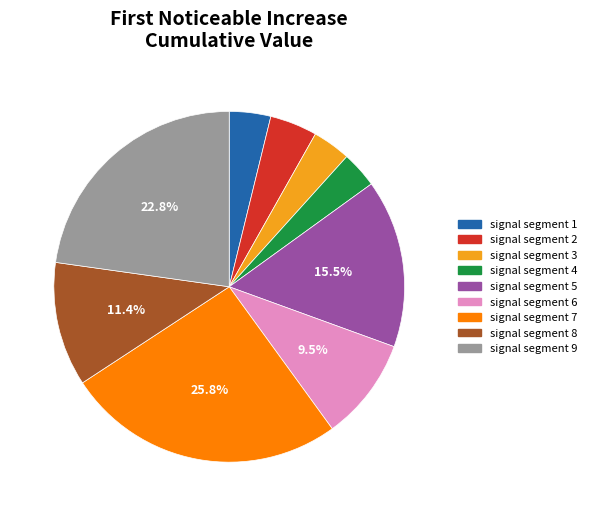

What is the largest slice in the pie chart?

signal segment 7